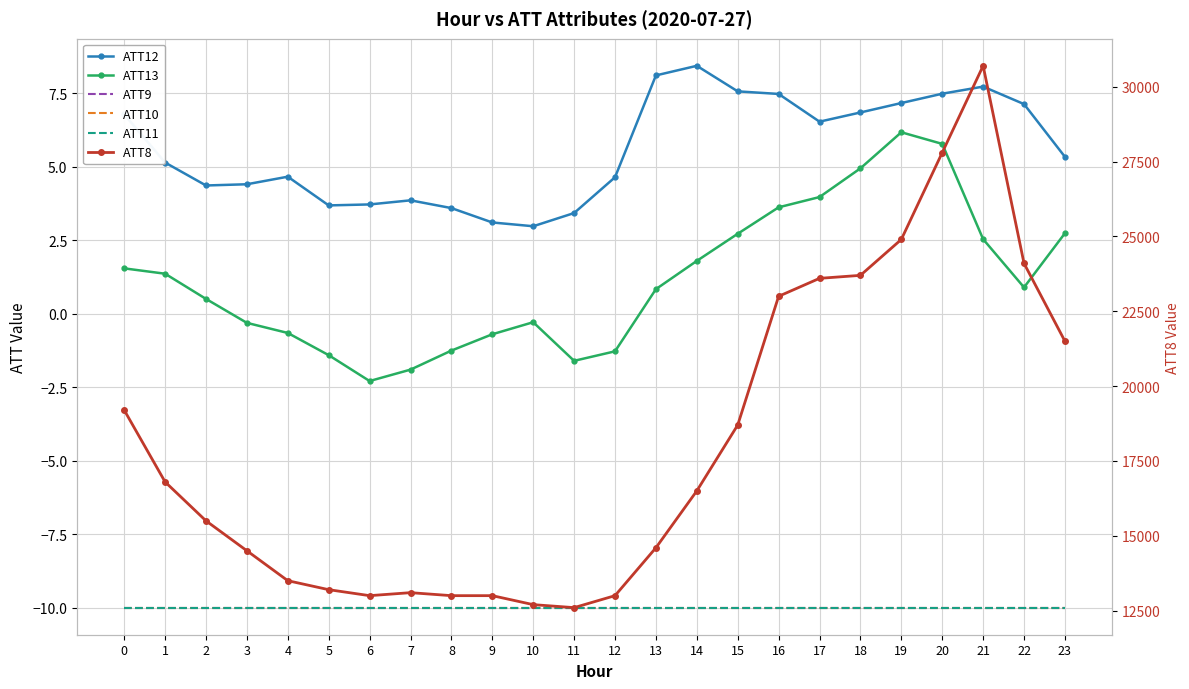

List the labels in order of ATT10 value, smallest first.

0, 1, 2, 3, 4, 5, 6, 7, 8, 9, 10, 11, 12, 13, 14, 15, 16, 17, 18, 19, 20, 21, 22, 23